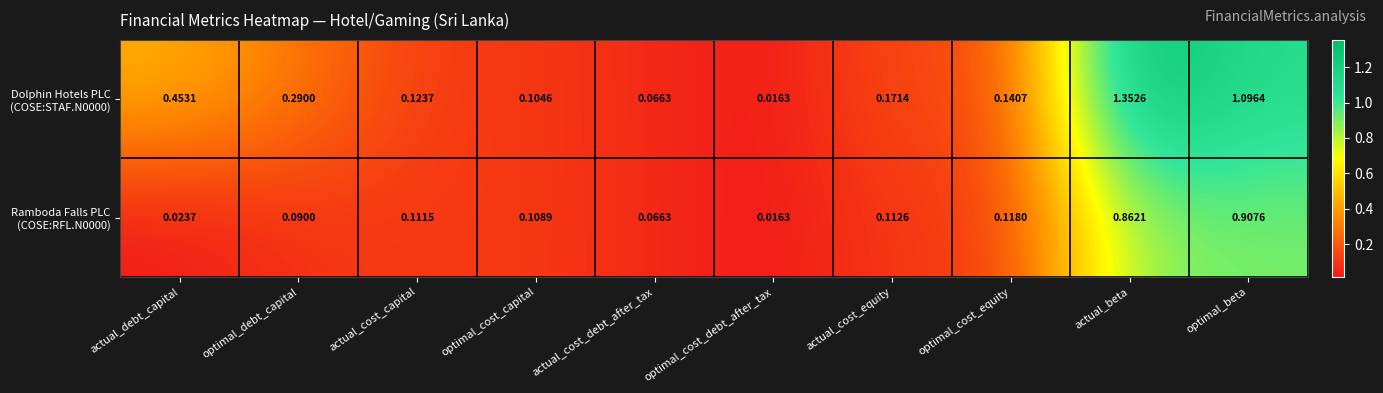

At which category is the sum across all series the highest?

actual_beta